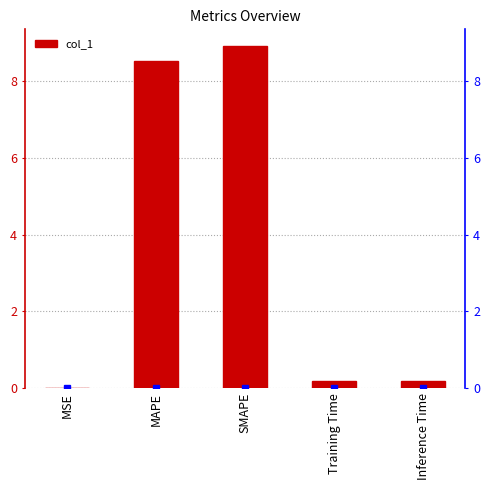

Reading left to right, transcribe all the data shown in this chart.

MSE=0.0	MAPE=8.5	SMAPE=8.9	Training Time=0.2	Inference Time=0.2